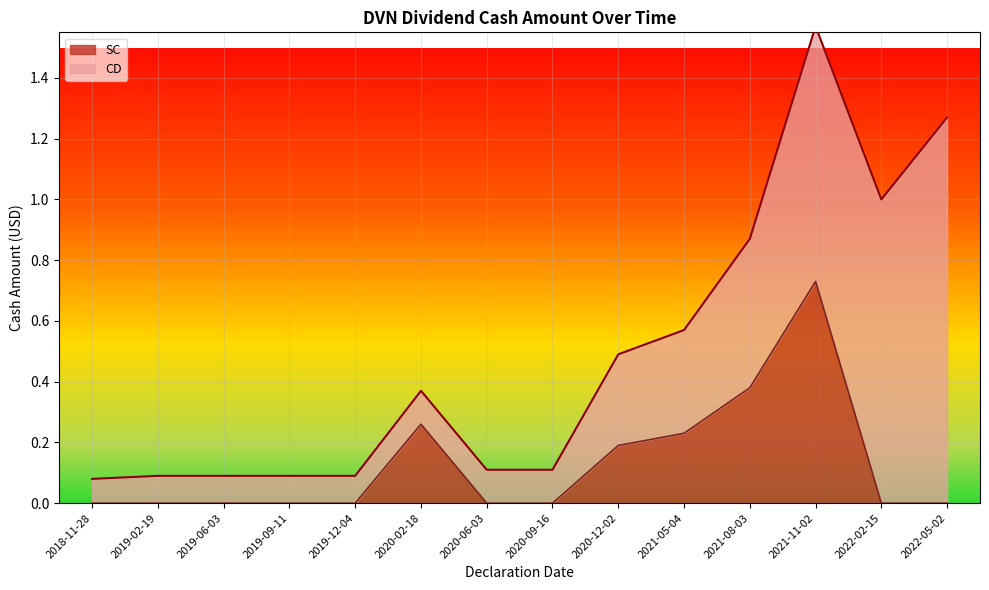

List the labels in order of value, largest first.

2021-11-02, 2021-08-03, 2020-02-18, 2021-05-04, 2020-12-02, 2018-11-28, 2019-02-19, 2019-06-03, 2019-09-11, 2019-12-04, 2020-06-03, 2020-09-16, 2022-02-15, 2022-05-02